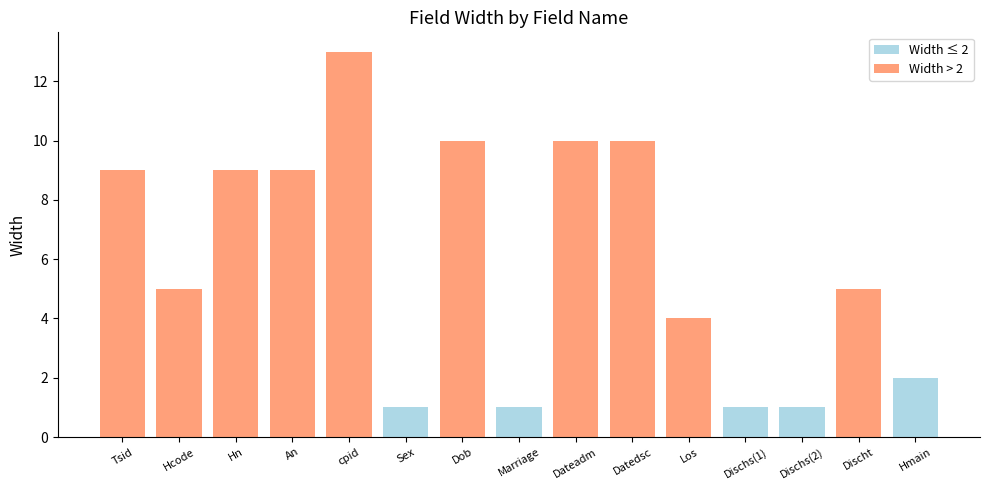

The value at Dischs(1) is 2. True or false?

False